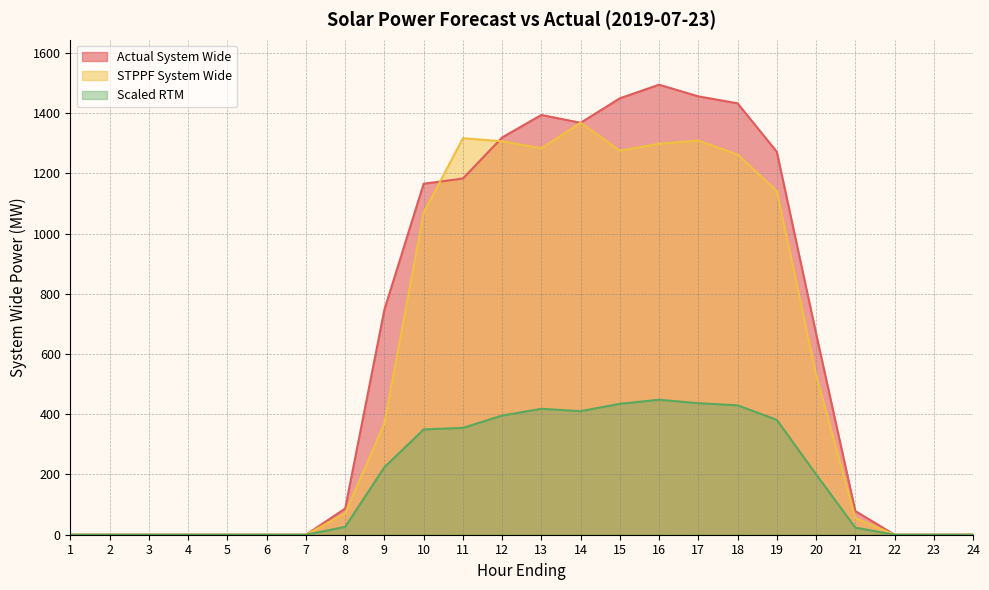

True or false: ACTUAL_SYSTEM_WIDE and ScaledRTM intersect in this chart.

False